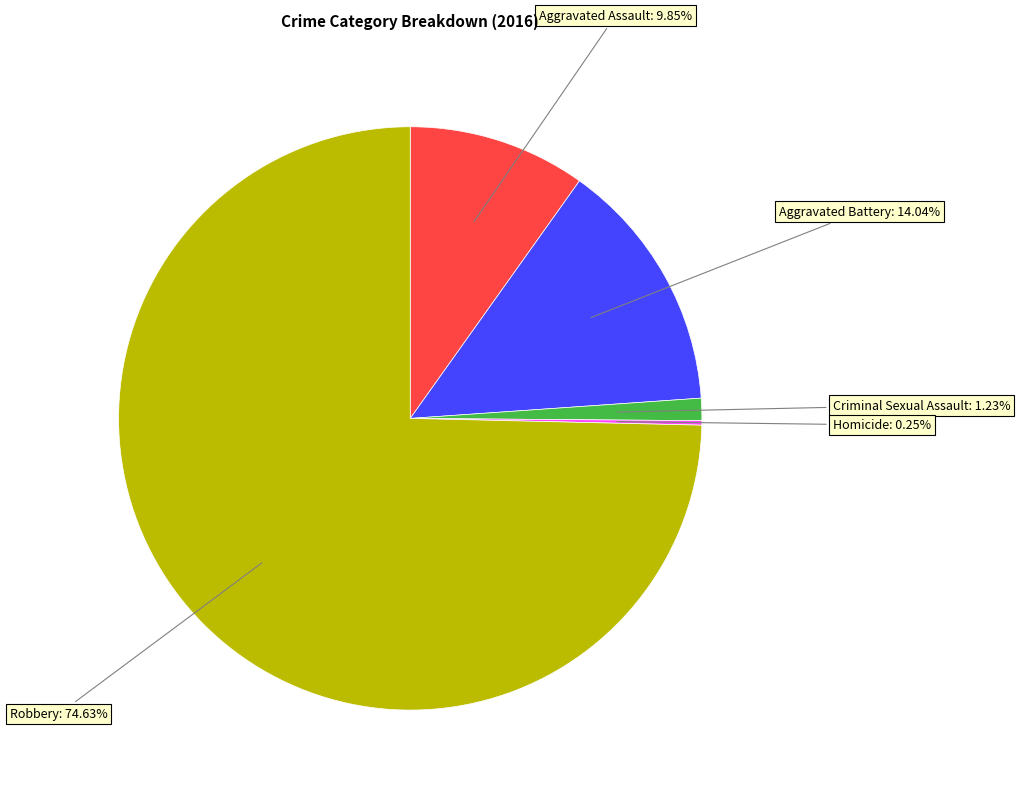

Which has a higher value, Robbery or Aggravated Assault?

Robbery